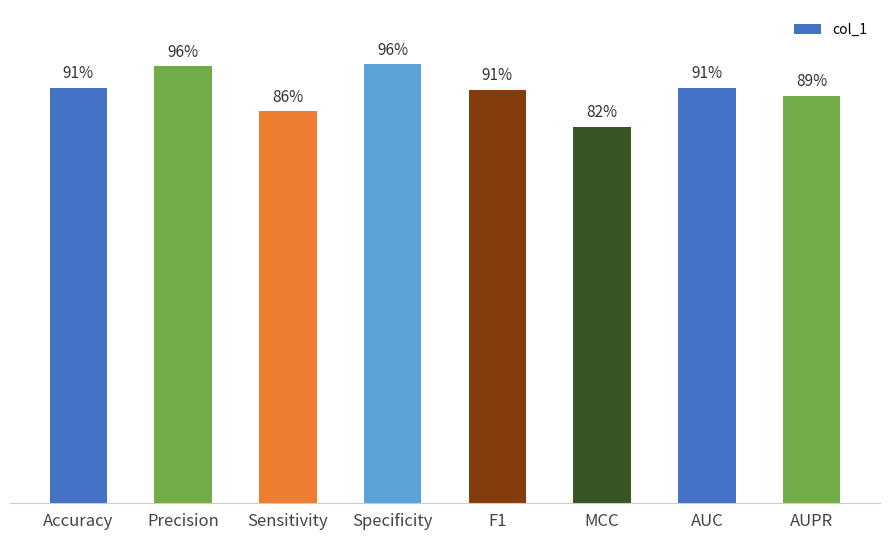

The value at MCC is 0.8. True or false?

True